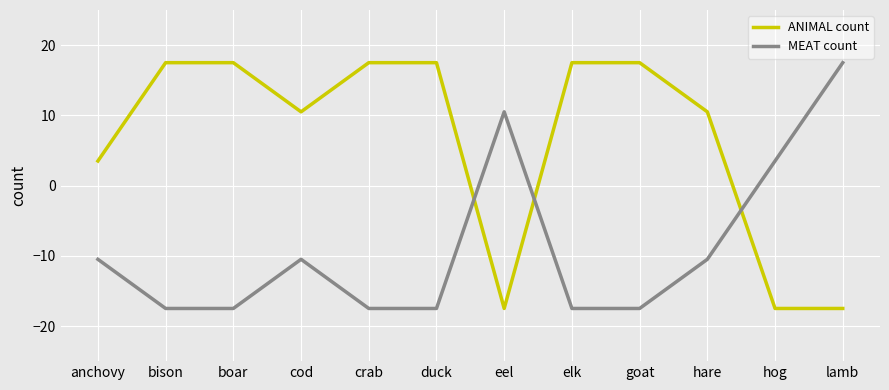

What position from the right is duck?

7